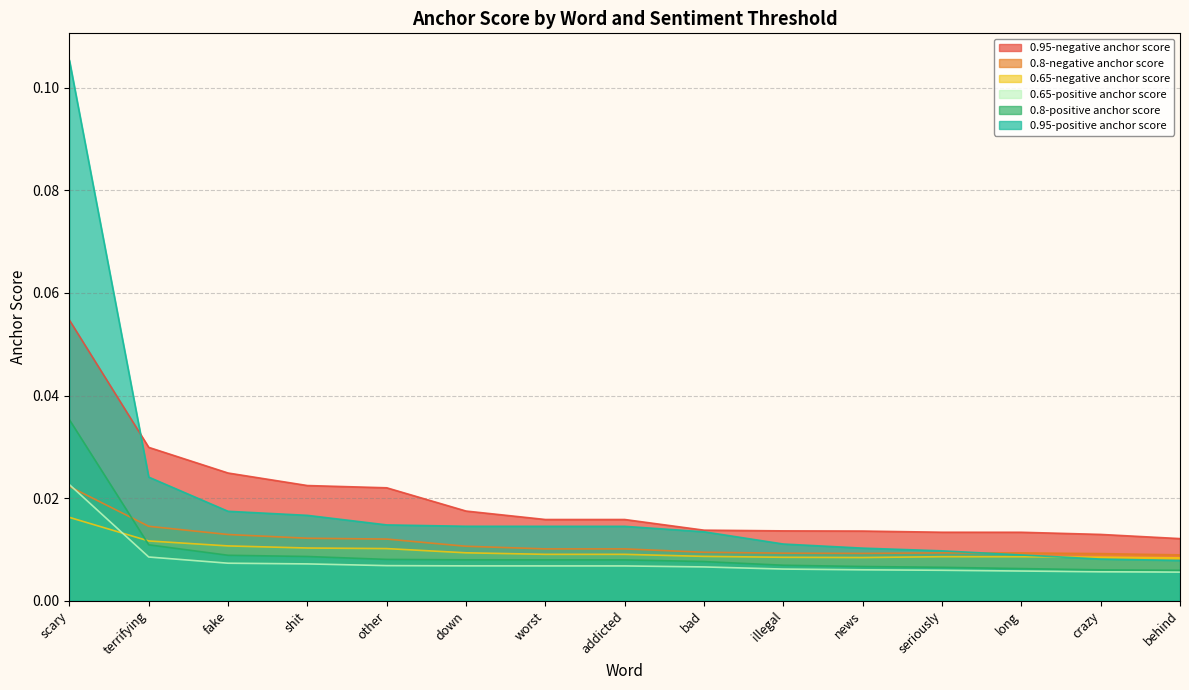

Reading left to right, what are all the values shown in this chart?

0.95-positive anchor score: 0.1	0.0	0.0	0.0	0.0	0.0	0.0	0.0	0.0	0.0	0.0	0.0	0.0	0.0	0.0
0.8-positive anchor score: 0.0	0.0	0.0	0.0	0.0	0.0	0.0	0.0	0.0	0.0	0.0	0.0	0.0	0.0	0.0
0.65-positive anchor score: 0.0	0.0	0.0	0.0	0.0	0.0	0.0	0.0	0.0	0.0	0.0	0.0	0.0	0.0	0.0
0.95-negative anchor score: 0.1	0.0	0.0	0.0	0.0	0.0	0.0	0.0	0.0	0.0	0.0	0.0	0.0	0.0	0.0
0.8-negative anchor score: 0.0	0.0	0.0	0.0	0.0	0.0	0.0	0.0	0.0	0.0	0.0	0.0	0.0	0.0	0.0
0.65-negative anchor score: 0.0	0.0	0.0	0.0	0.0	0.0	0.0	0.0	0.0	0.0	0.0	0.0	0.0	0.0	0.0